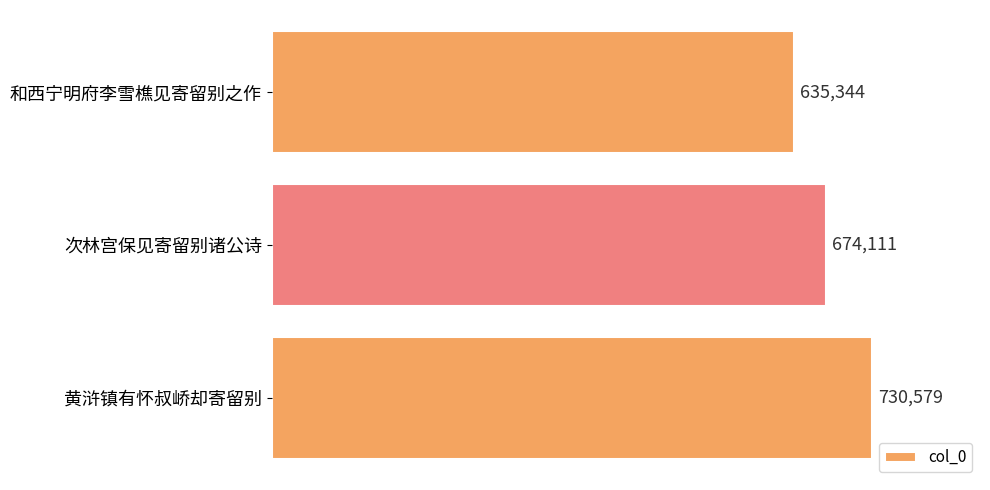

What is the ratio of the value at 黄浒镇有怀叔峤却寄留别 to the value at 和西宁明府李雪樵见寄留别之作?

1.1